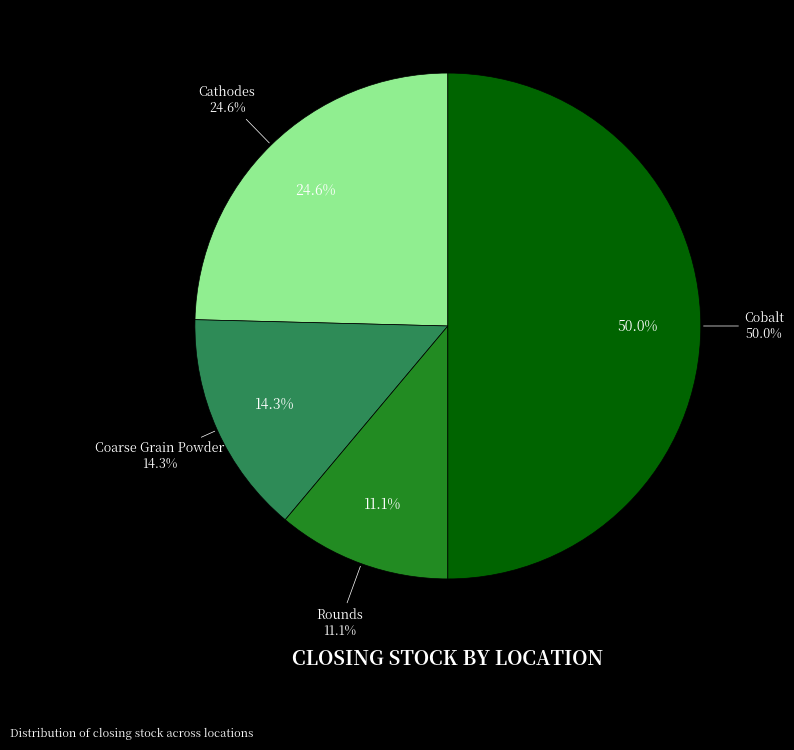

True or false: Cobalt accounts for 50% of the total.

True